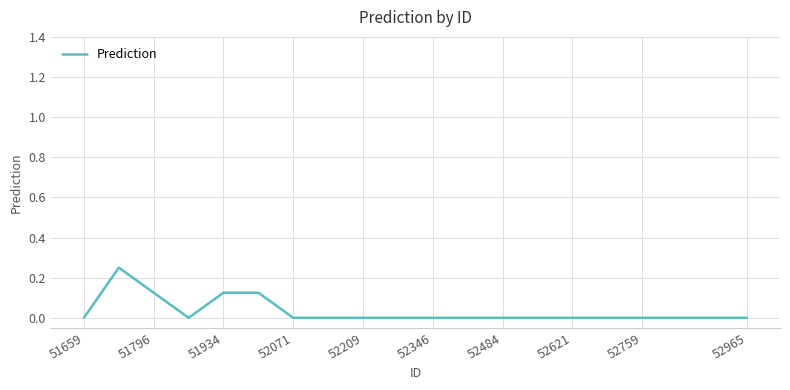

The value at 51659 is -0.1. True or false?

False